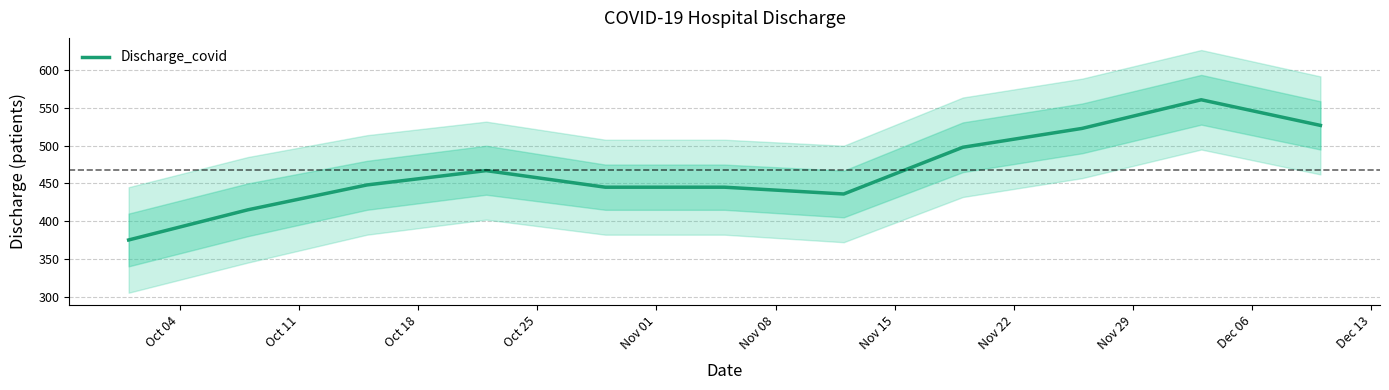

Is this an area chart (filled region under the line)?

No